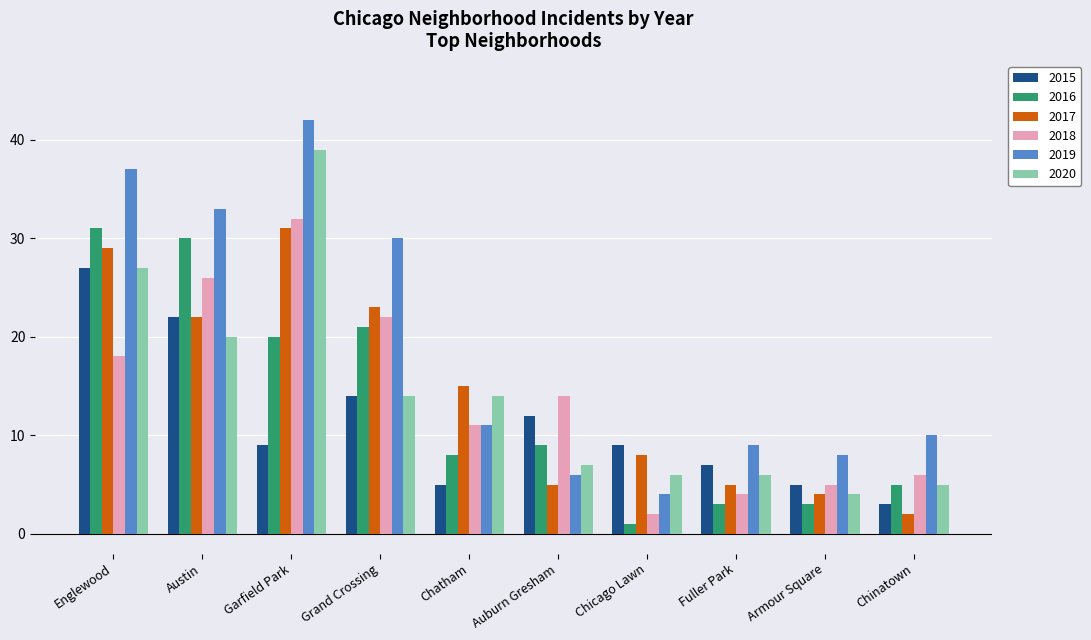

How many series are shown in this chart?

6